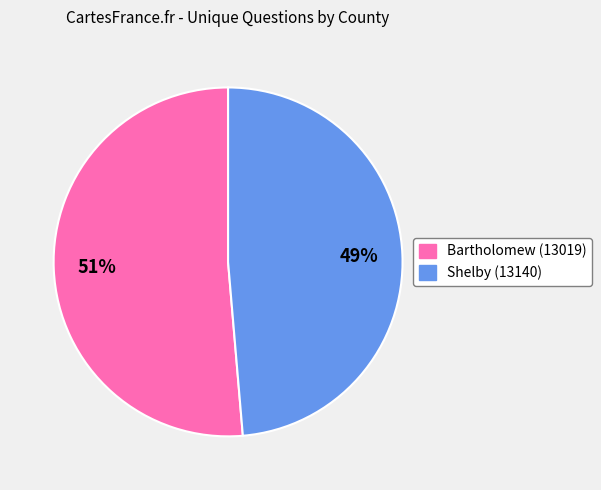

To the nearest percent, what is the average slice percentage?

50%